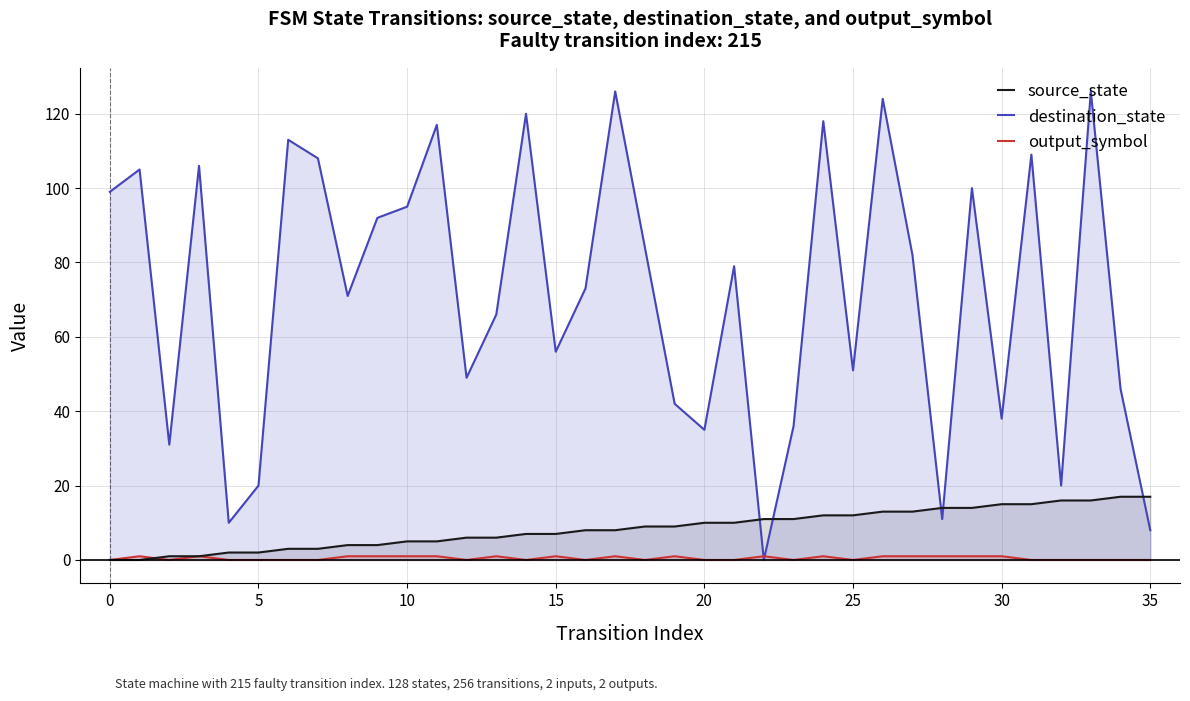

In output_symbol, how many points are lower than both neighbors (excluding endpoints)?

7